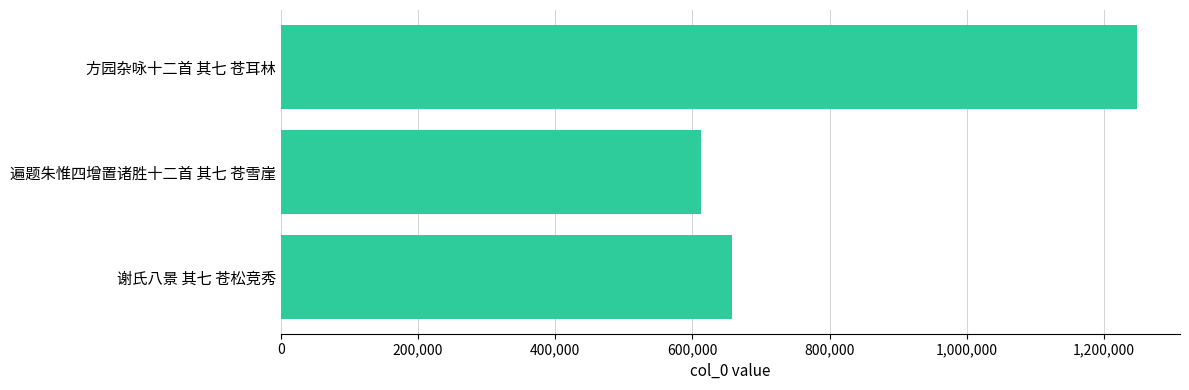

How many series are shown in this chart?

1